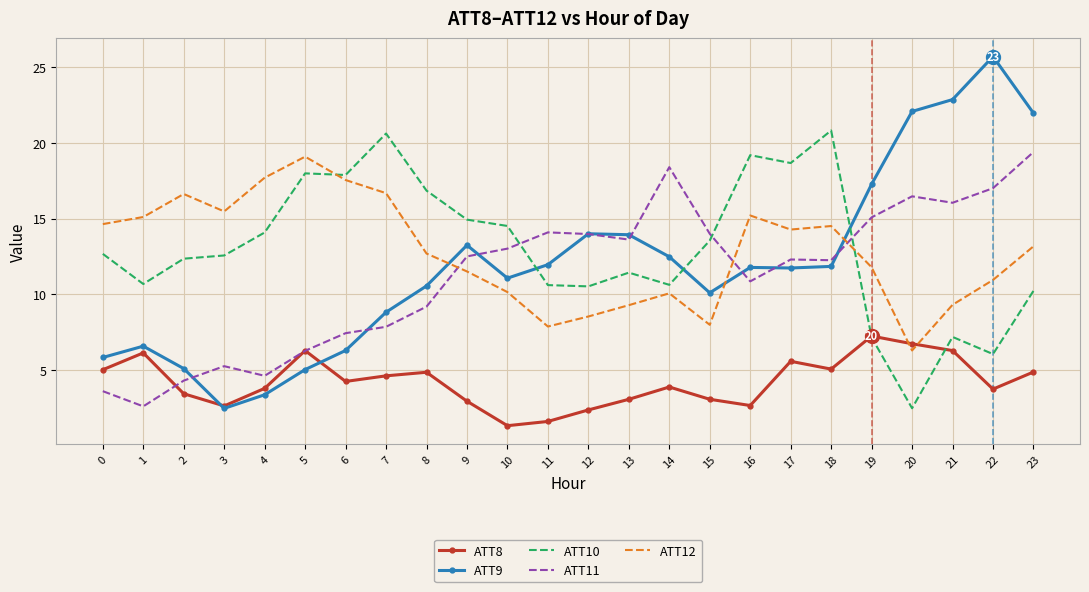

What is the average value of the ATT11 series?

11.3